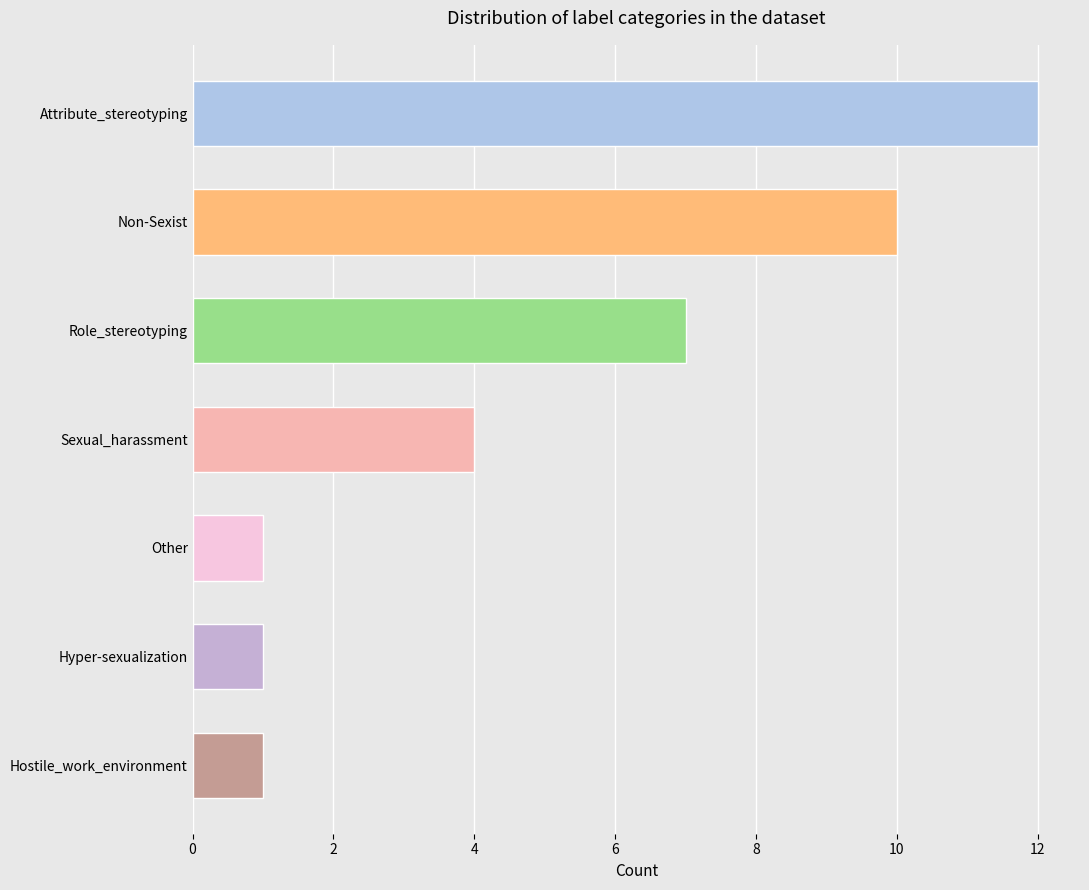

Where is the data nearest to the value 6?

Role_stereotyping